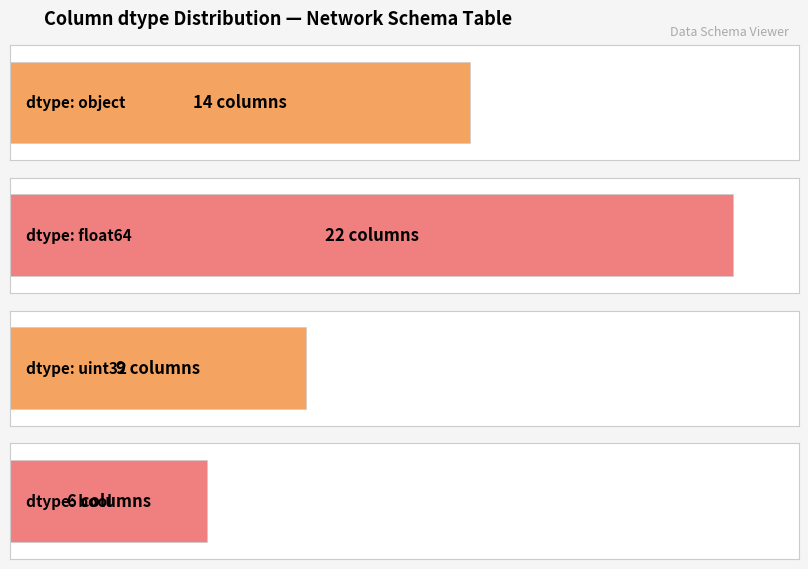

Count the number of data series in this chart.

1